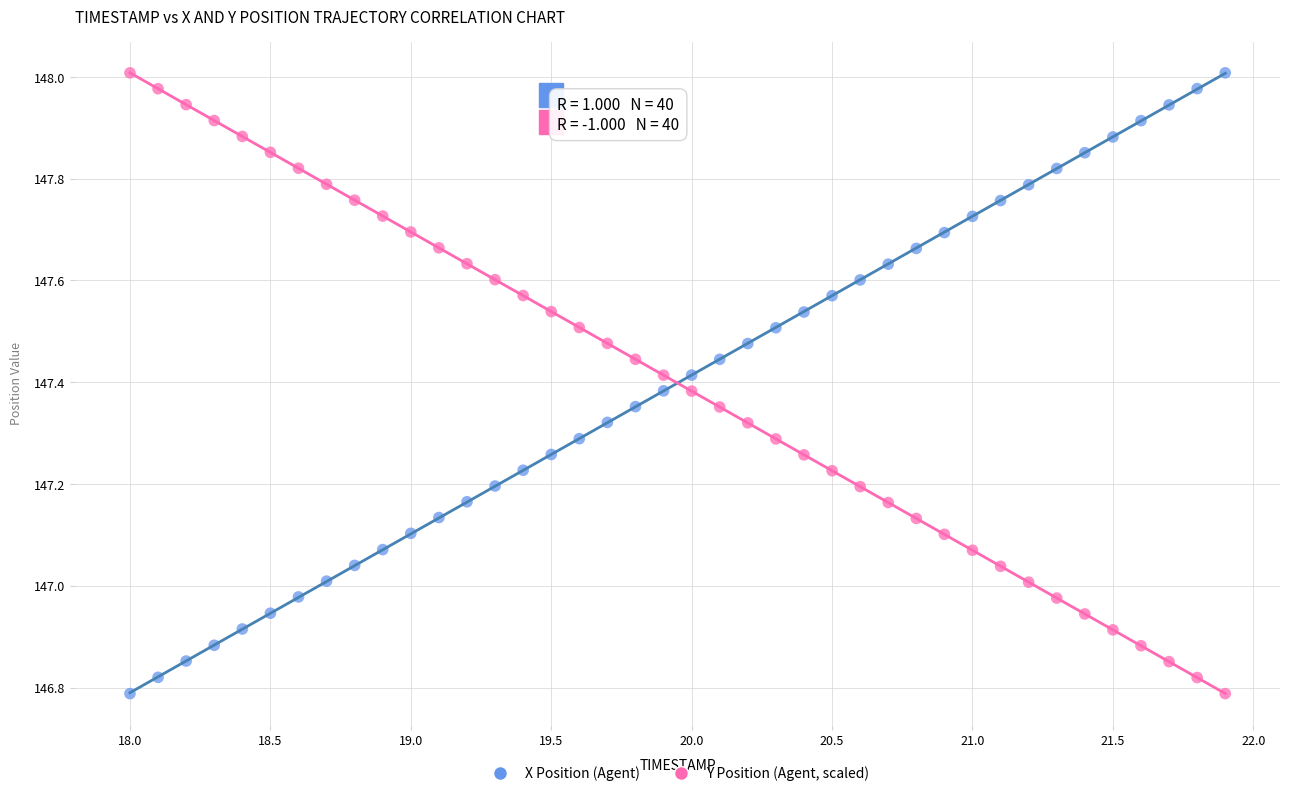

What are all the series names shown in the legend?

X Position (Agent), Y Position (Agent, scaled)